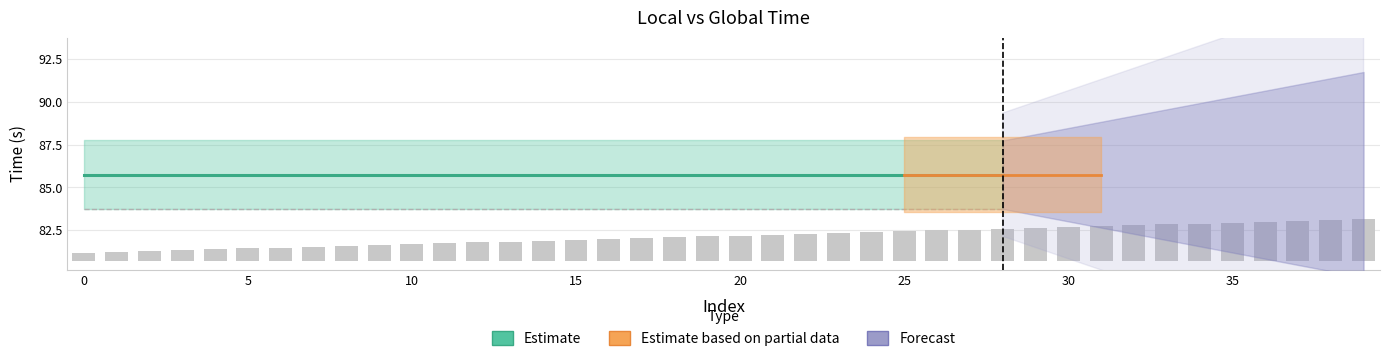

What is the value of the 10th bar from the left?

1.0